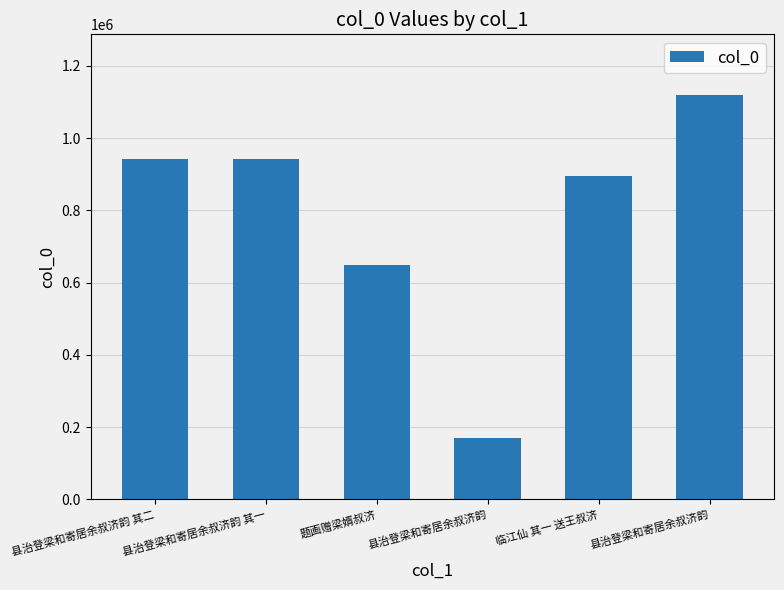

Which category has the lowest value across all series?

县治登梁和寄居余叔济韵